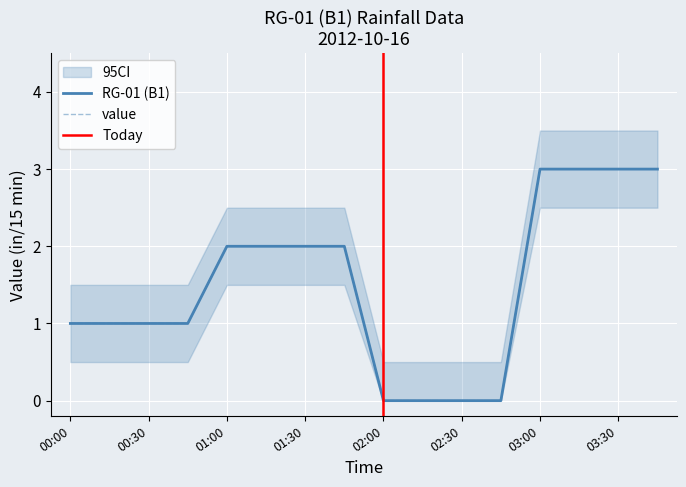

What is the total value across all series at 03:15?

6